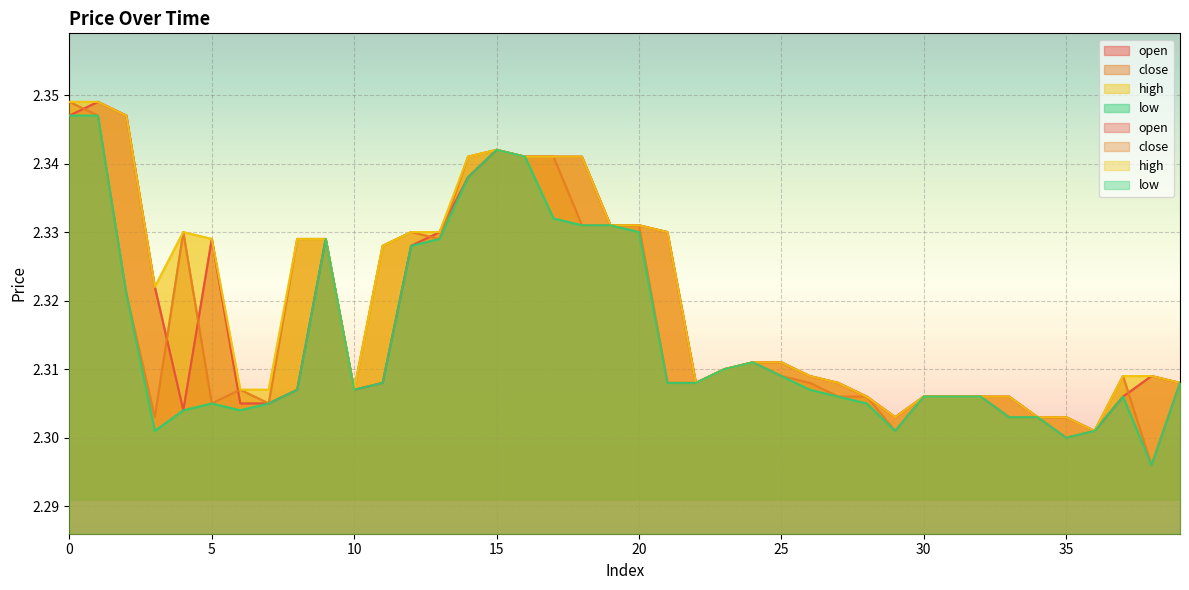

True or false: close has a value of 3.1 at 35.

False